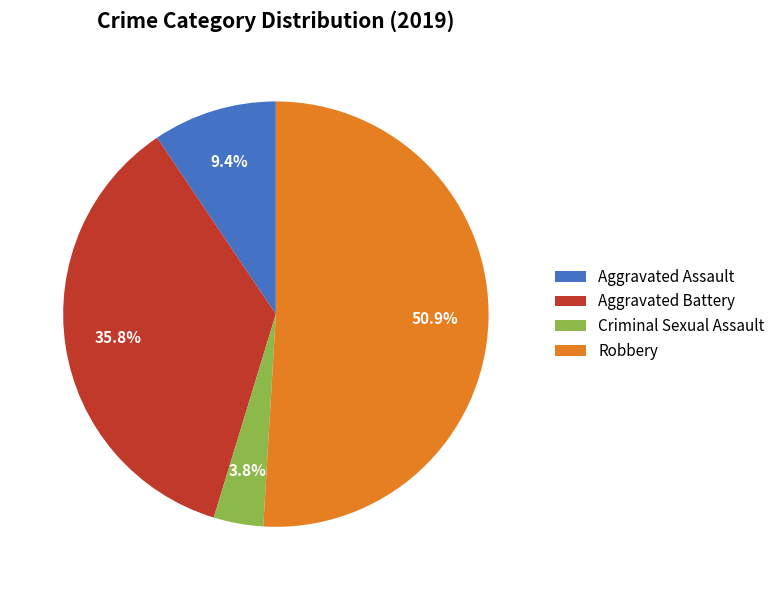

The Aggravated Battery slice represents 49% of the pie. True or false?

False